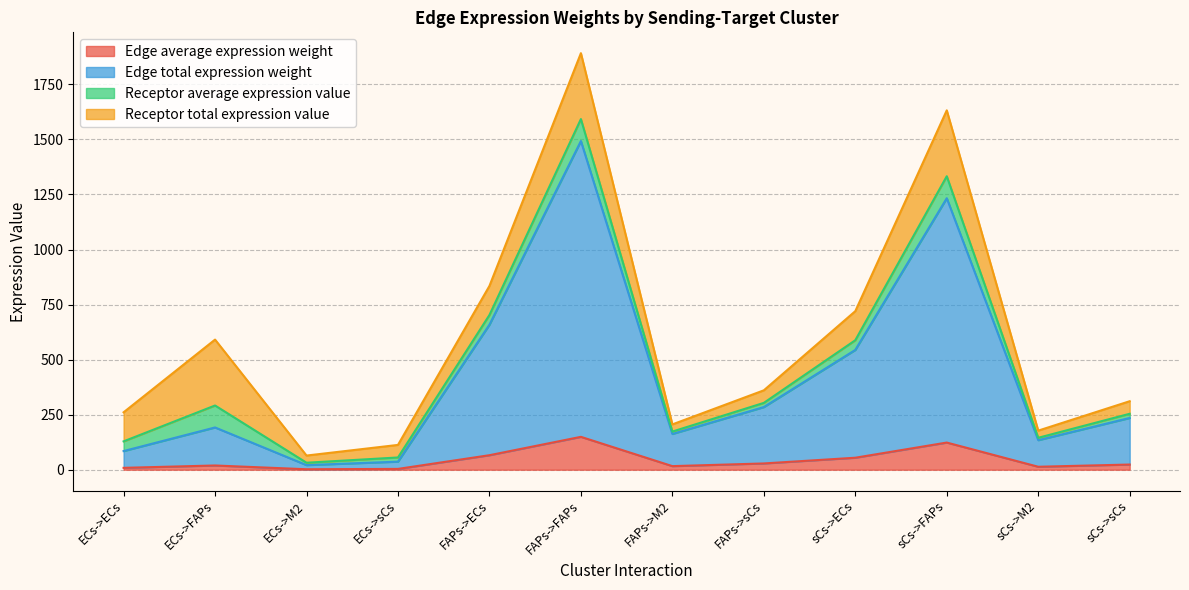

What are all the series names shown in the legend?

Edge average expression weight, Edge total expression weight, Receptor average expression value, Receptor total expression value